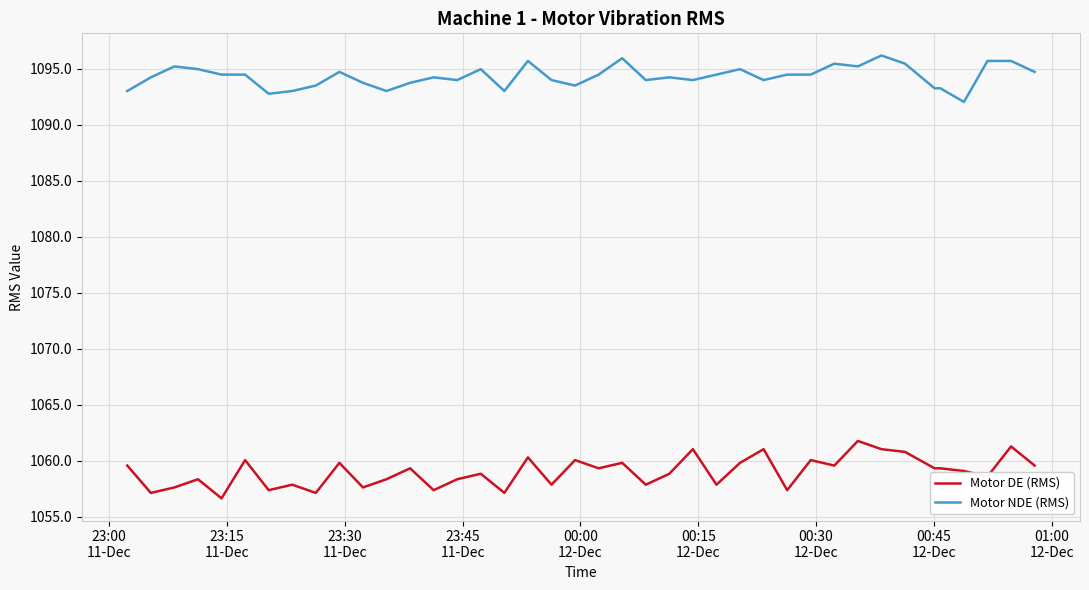

Count the number of categories in the chart.

40